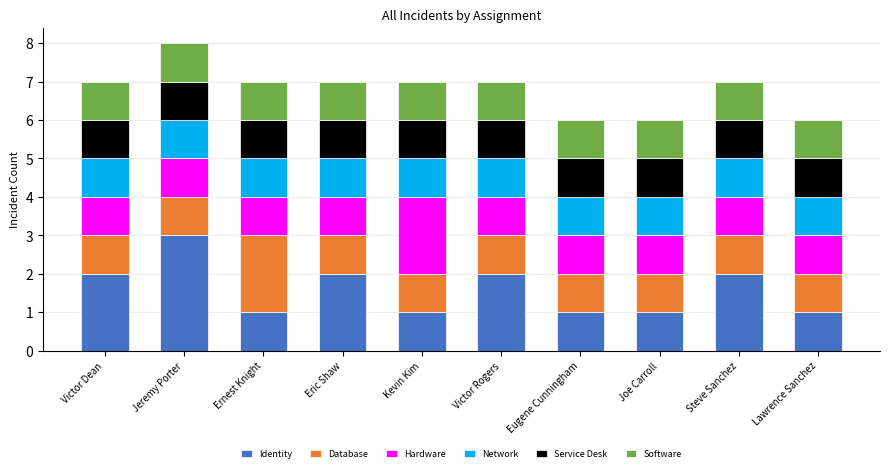

Which category has the highest value in the Identity series?

Jeremy Porter